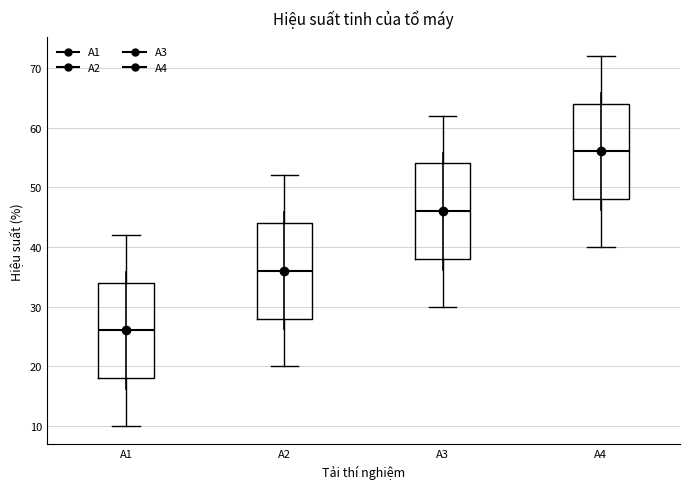

Which box has the lowest median line?

A1